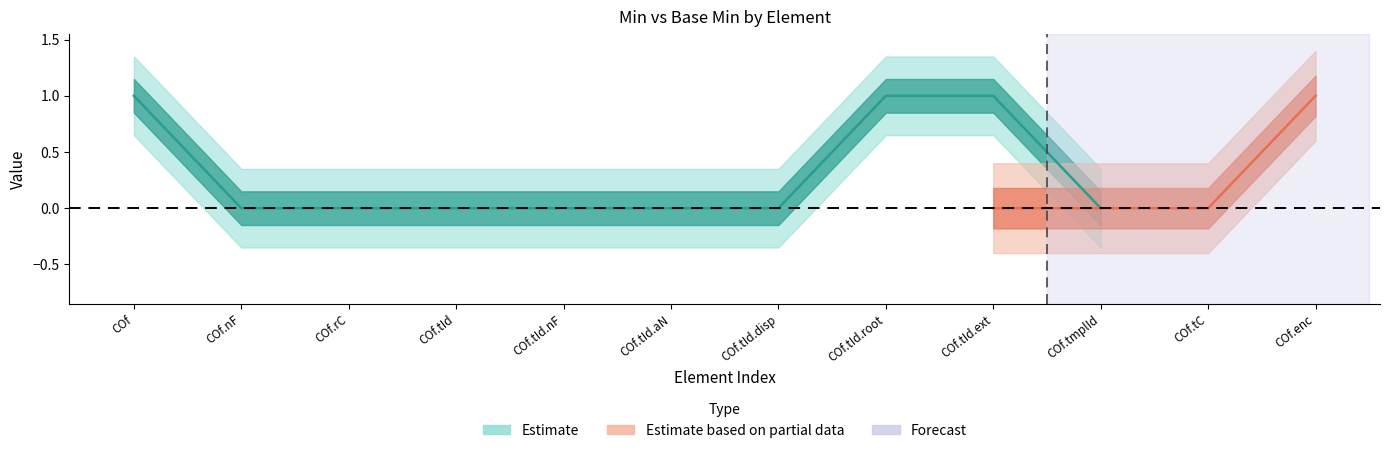

What is the difference between the maximum and second lowest values in the Estimate series?

1